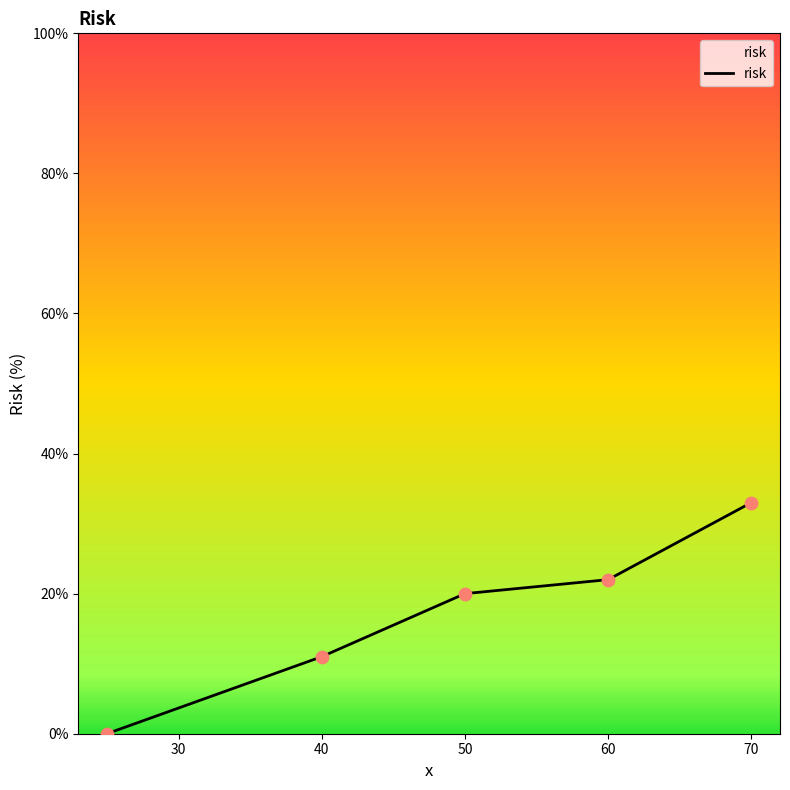

True or false: the data has more than 2 interior local peaks.

False